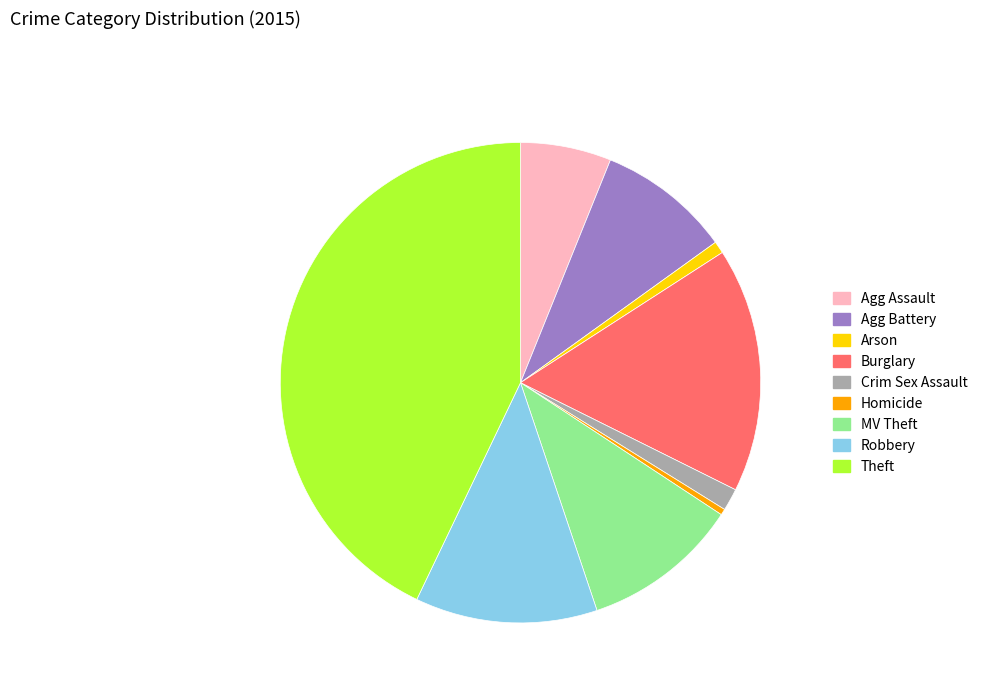

How many segments does this pie chart have?

9